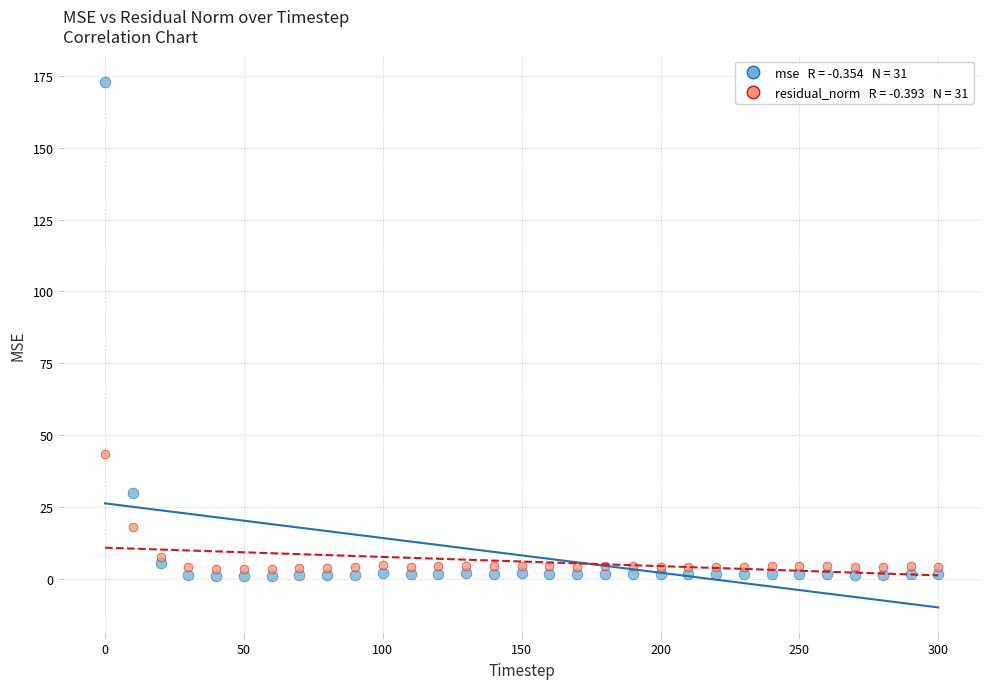

Across all data points, what is the range of Y values (max minus min)?

171.9